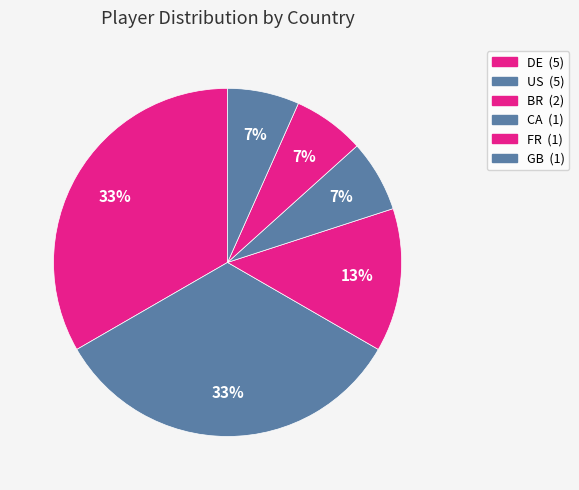

The CA slice represents 7% of the pie. True or false?

True